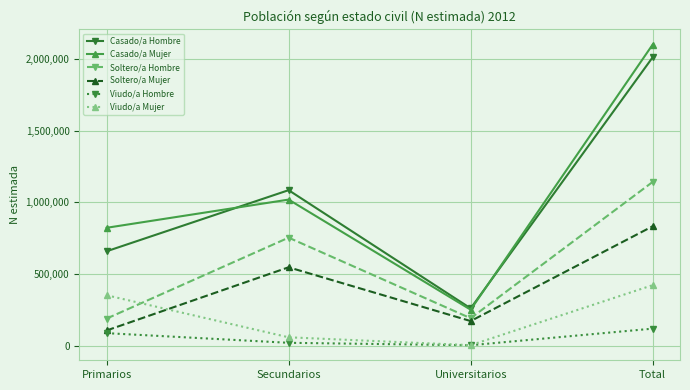

At which category does Soltero/a Mujer reach its first local valley?

Universitarios